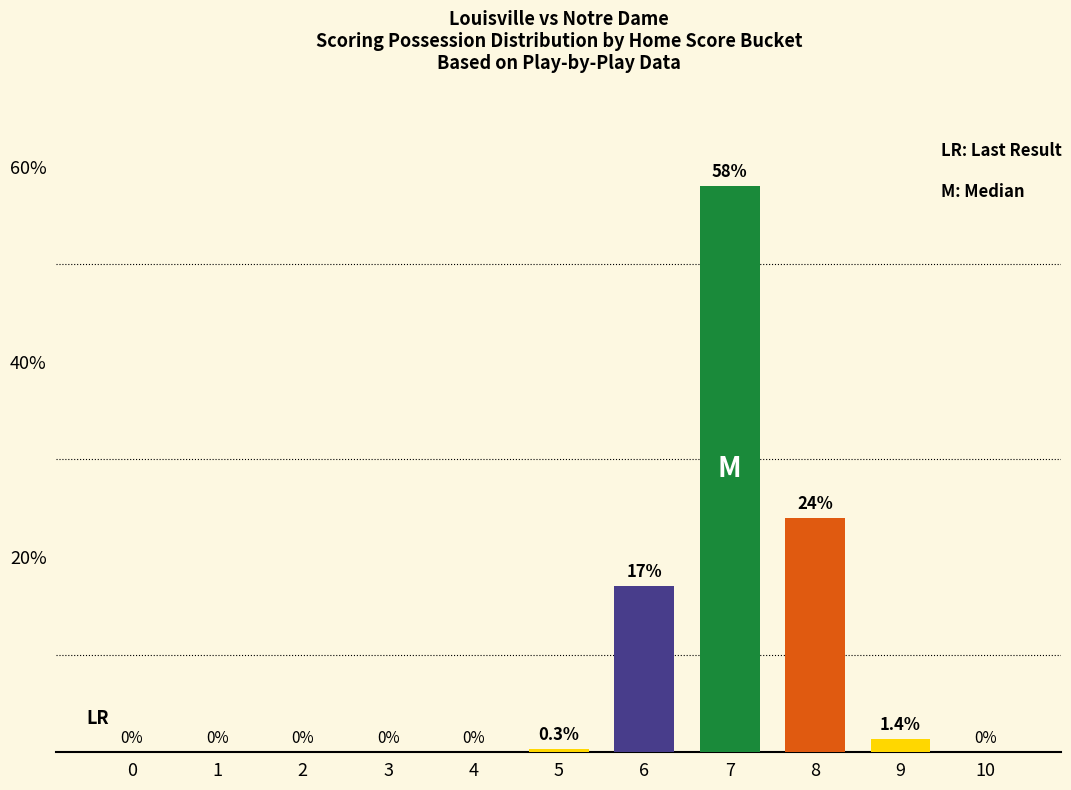

At which label is the value closest to 29?

8